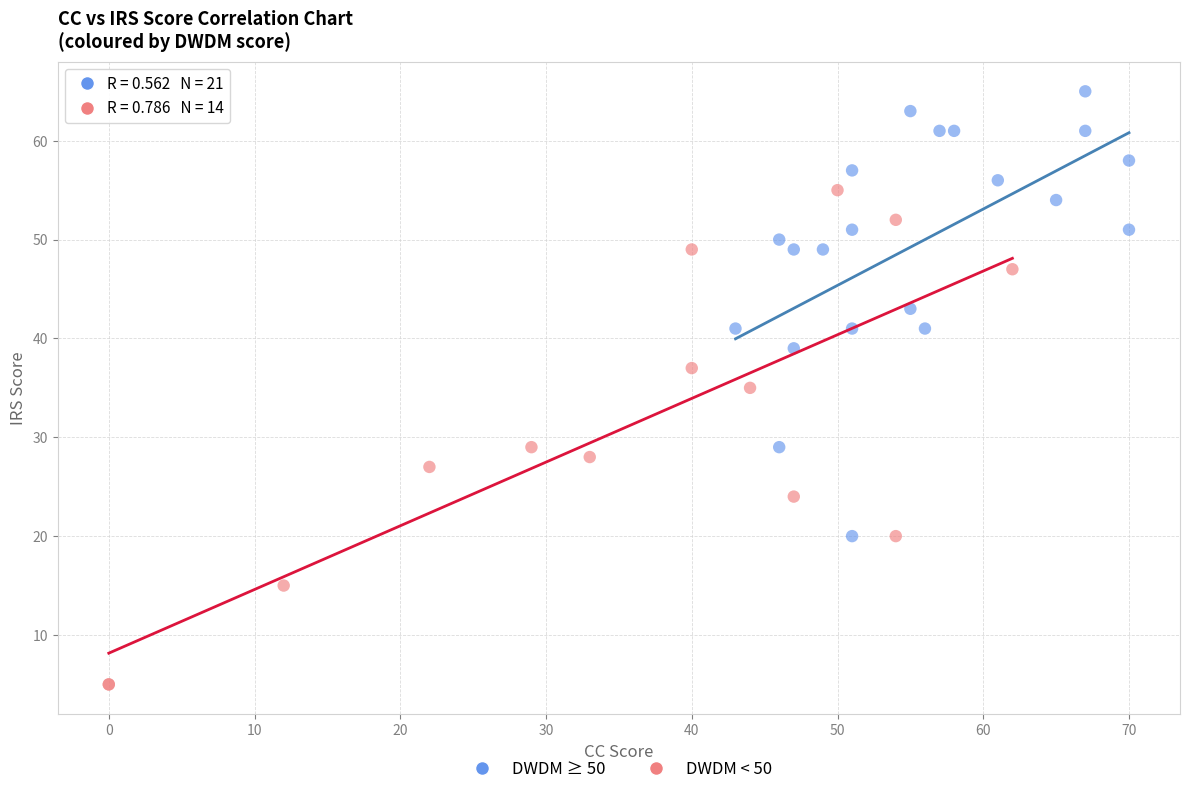

Which series reaches the minimum Y coordinate?

DWDM < 50